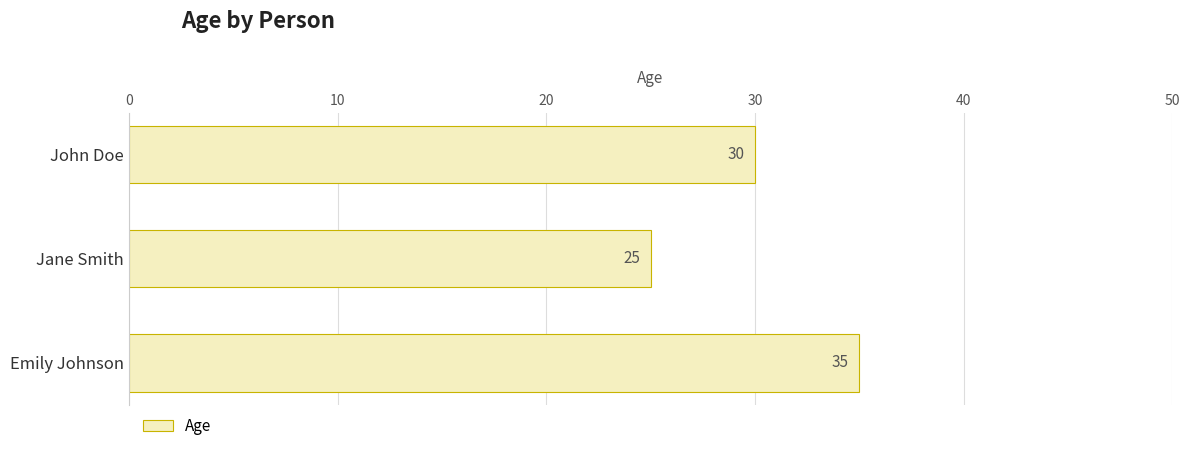

Between John Doe and Jane Smith, which is larger?

John Doe